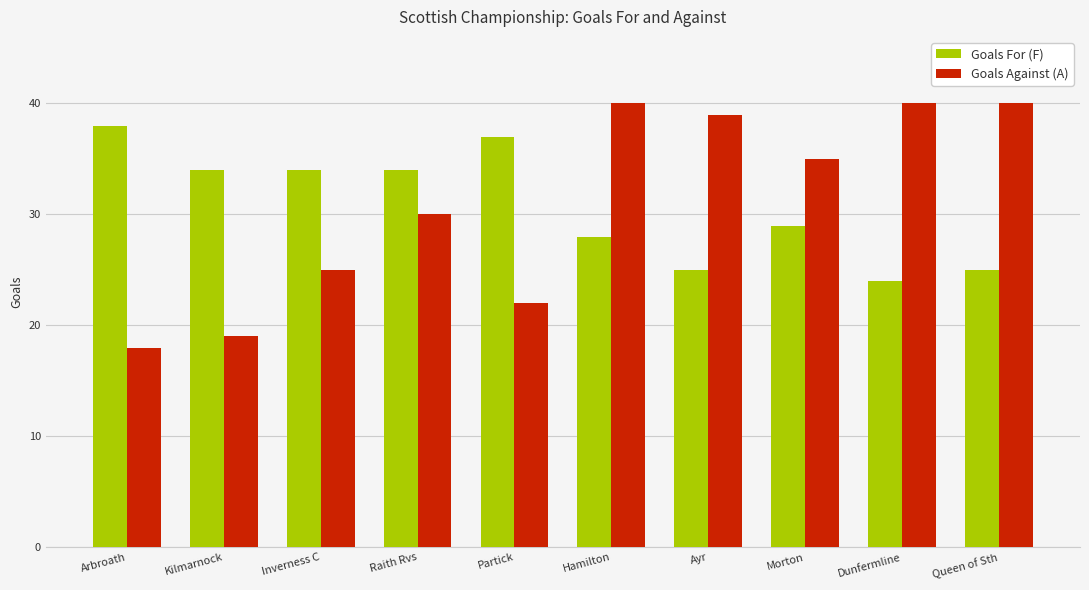

Which category has the highest value in the Goals For (F) series?

Arbroath